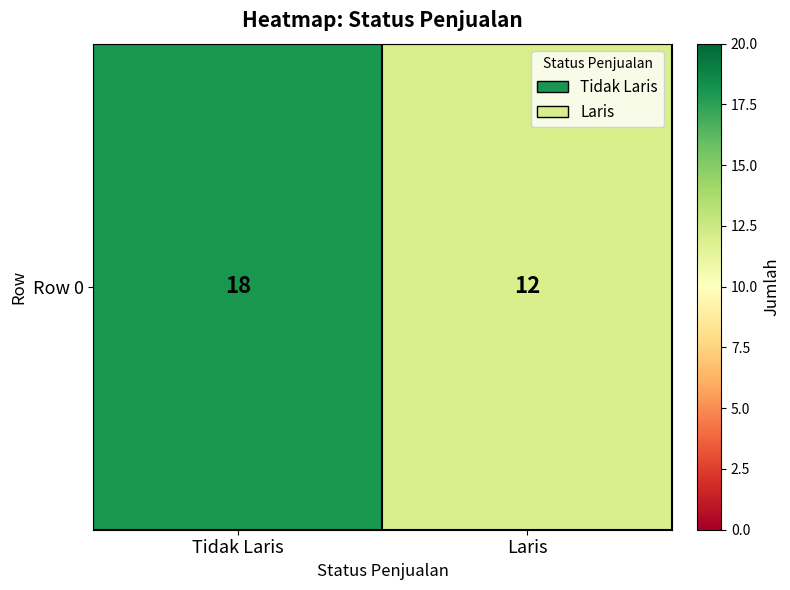

True or false: the data shows 8 at Tidak Laris.

False